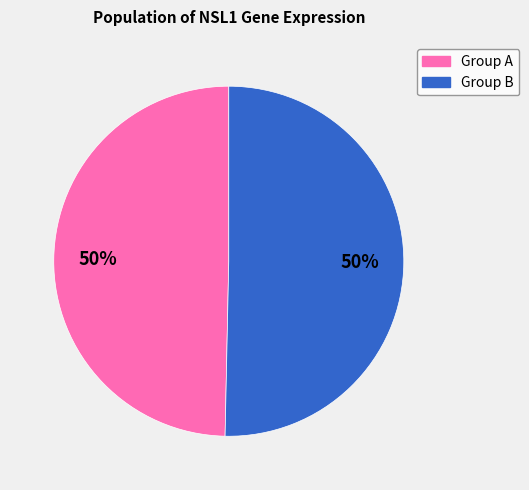

To the nearest percent, what is the average slice percentage?

50%